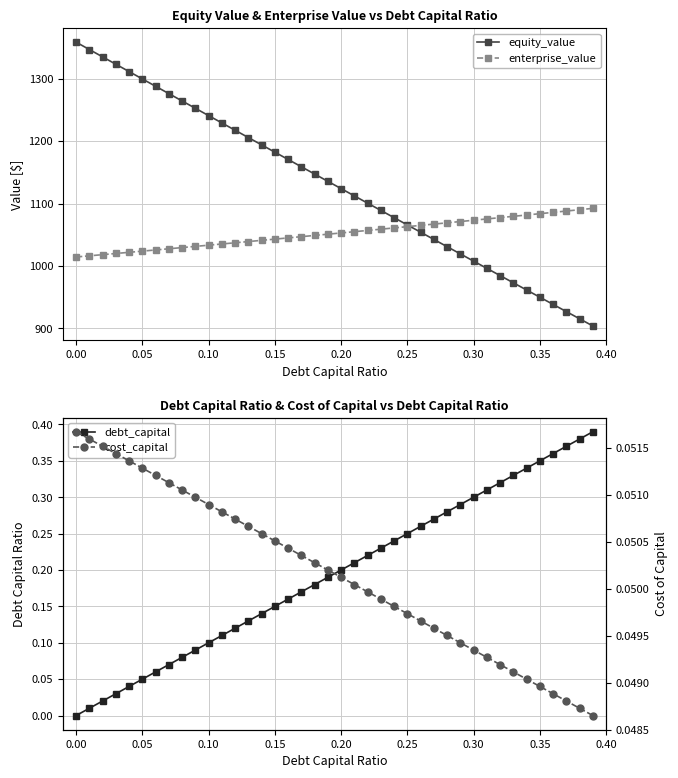

What is the highest value of the enterprise_value series?

1092.3